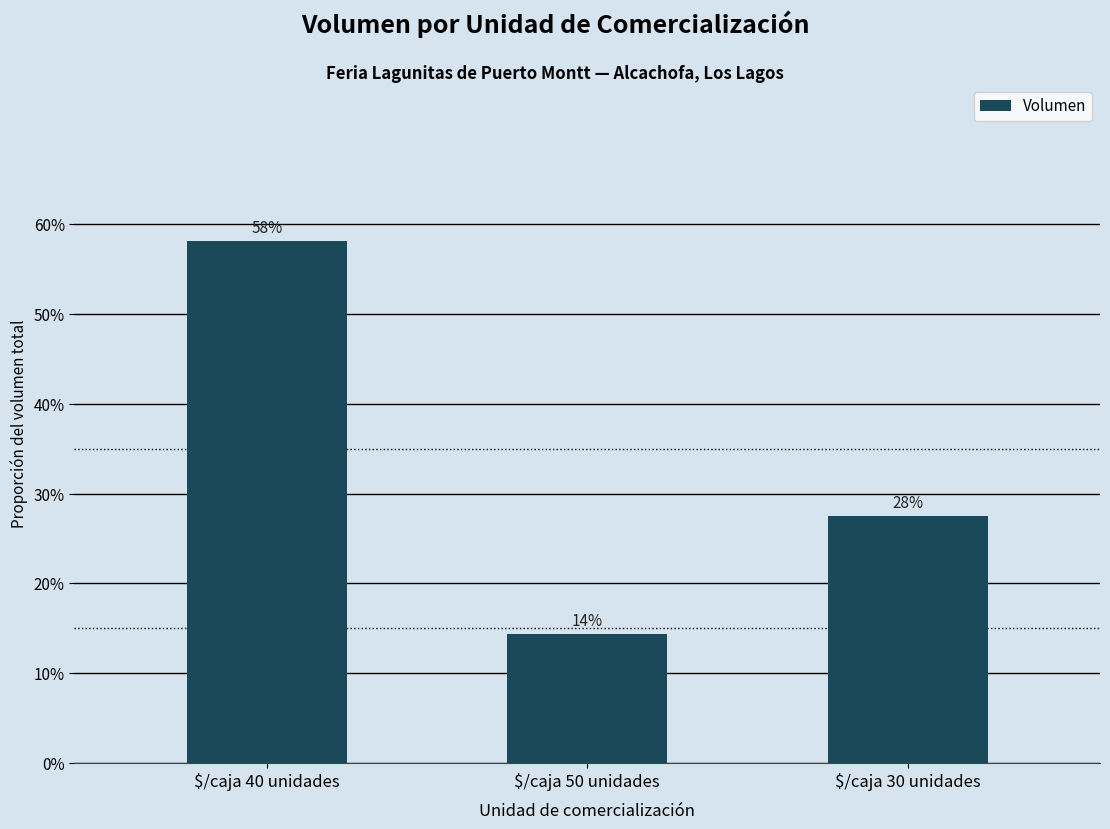

What is the difference between the second highest and minimum values?

0.1